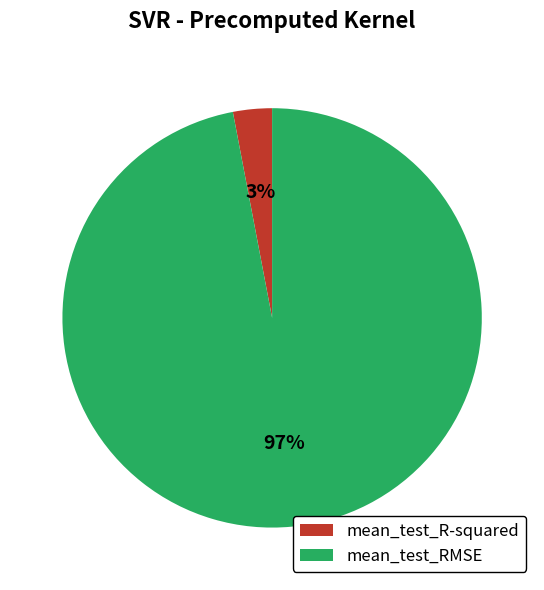

Is the sum of mean_test_RMSE and mean_test_R-squared greater than half?

Yes